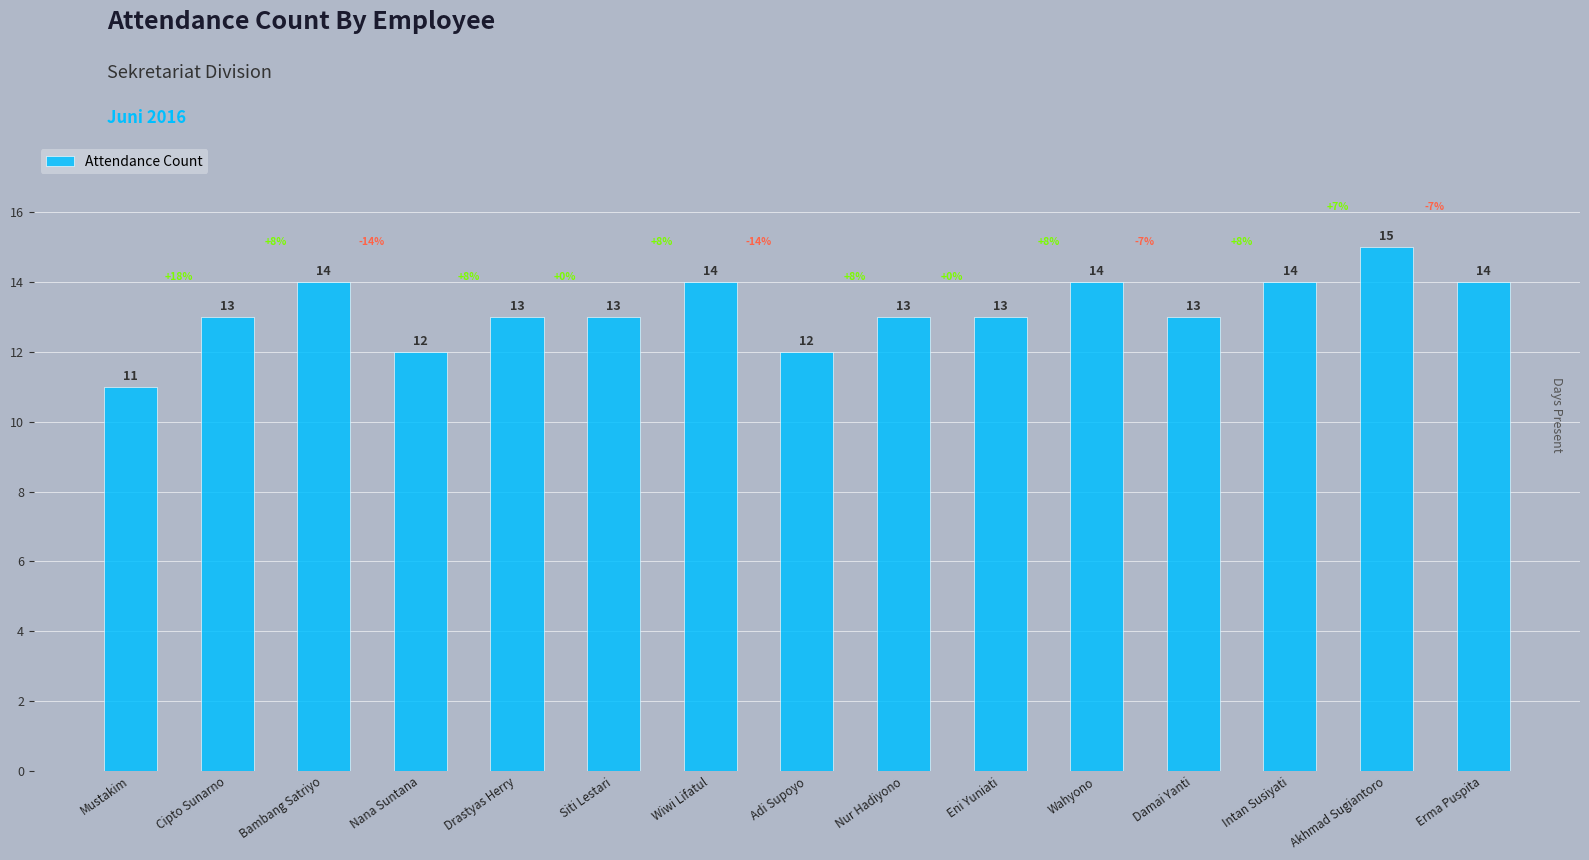

What is the average value?

13